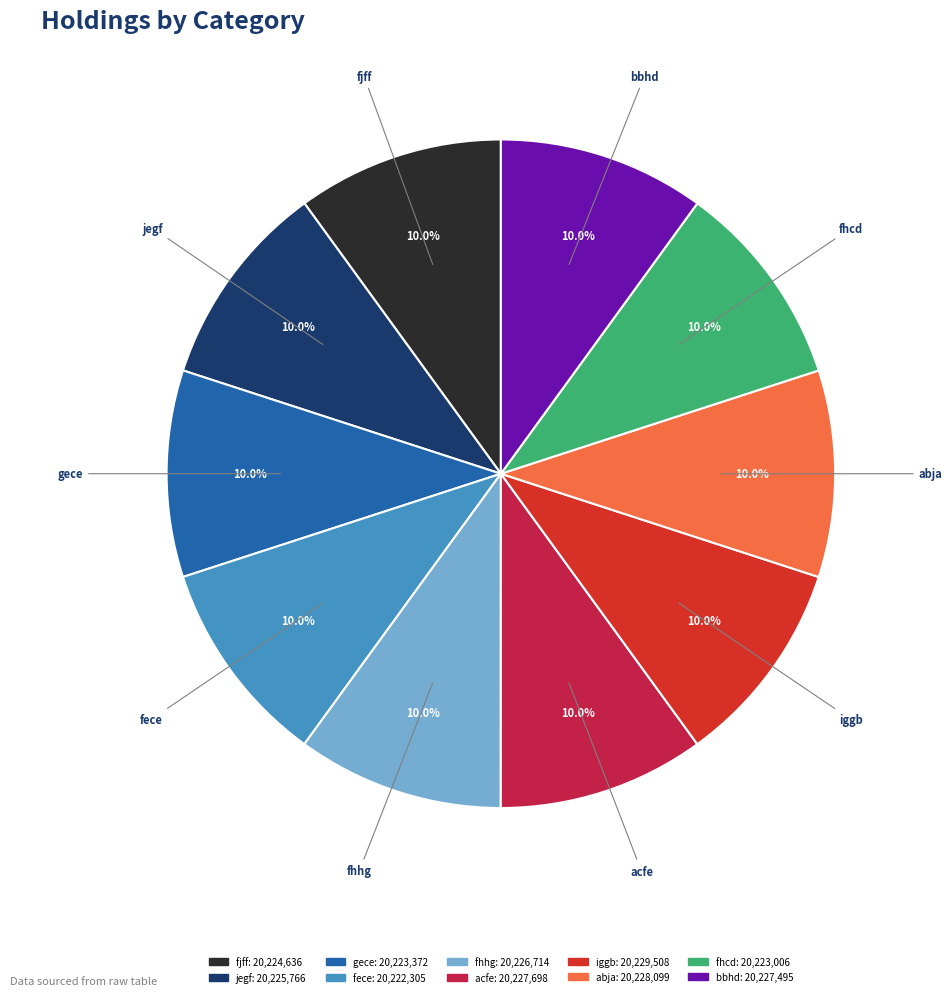

Is there any slice that represents more than half of the pie?

No